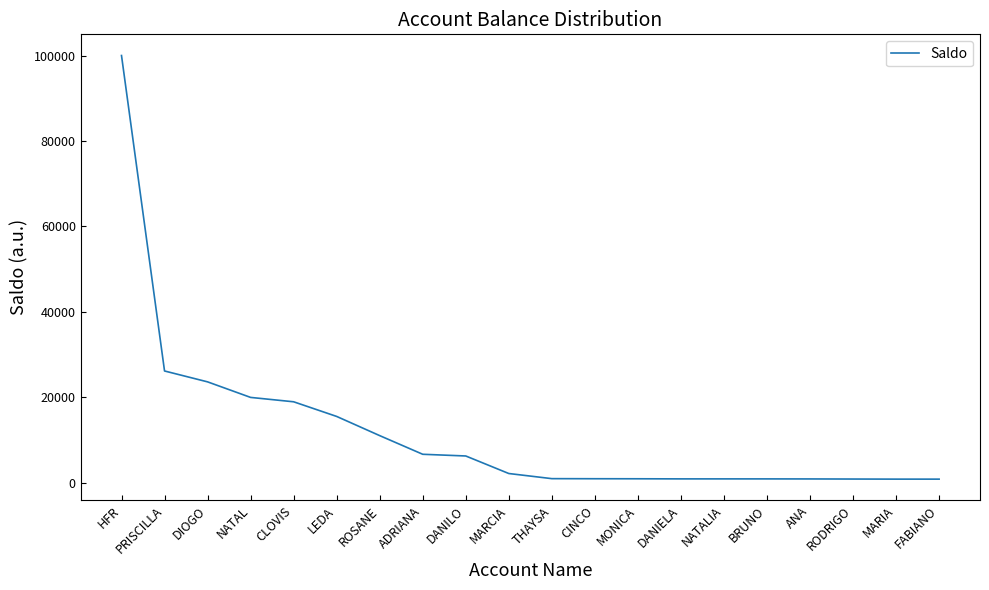

At which label is the value closest to 50438?

PRISCILLA